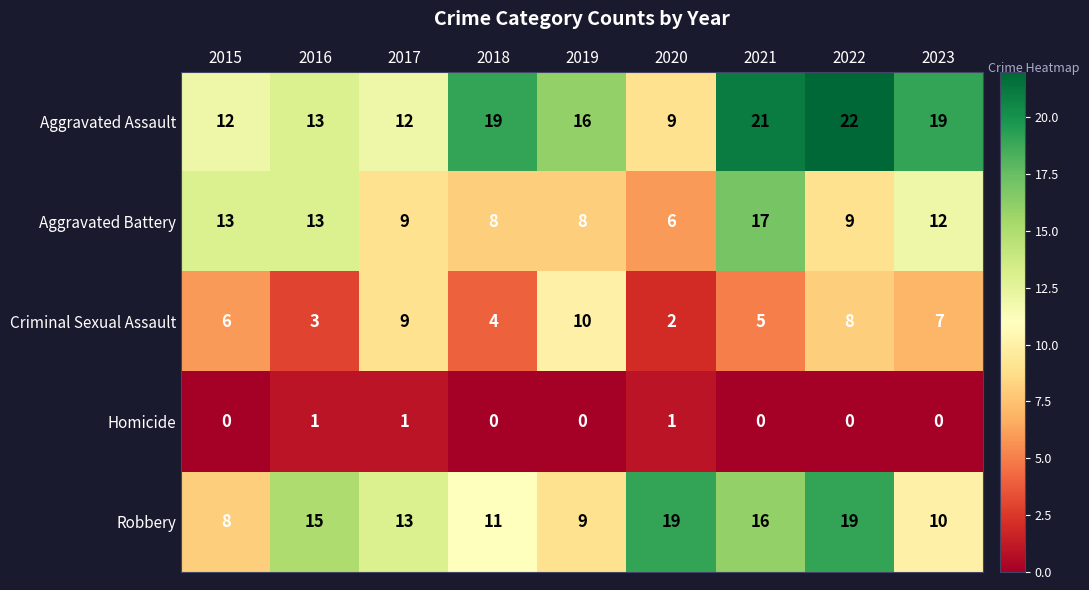

How many series are shown in this chart?

5